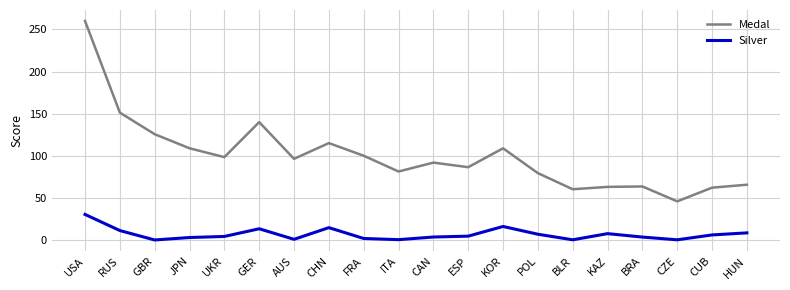

True or false: Medal and Silver cross at least once.

False